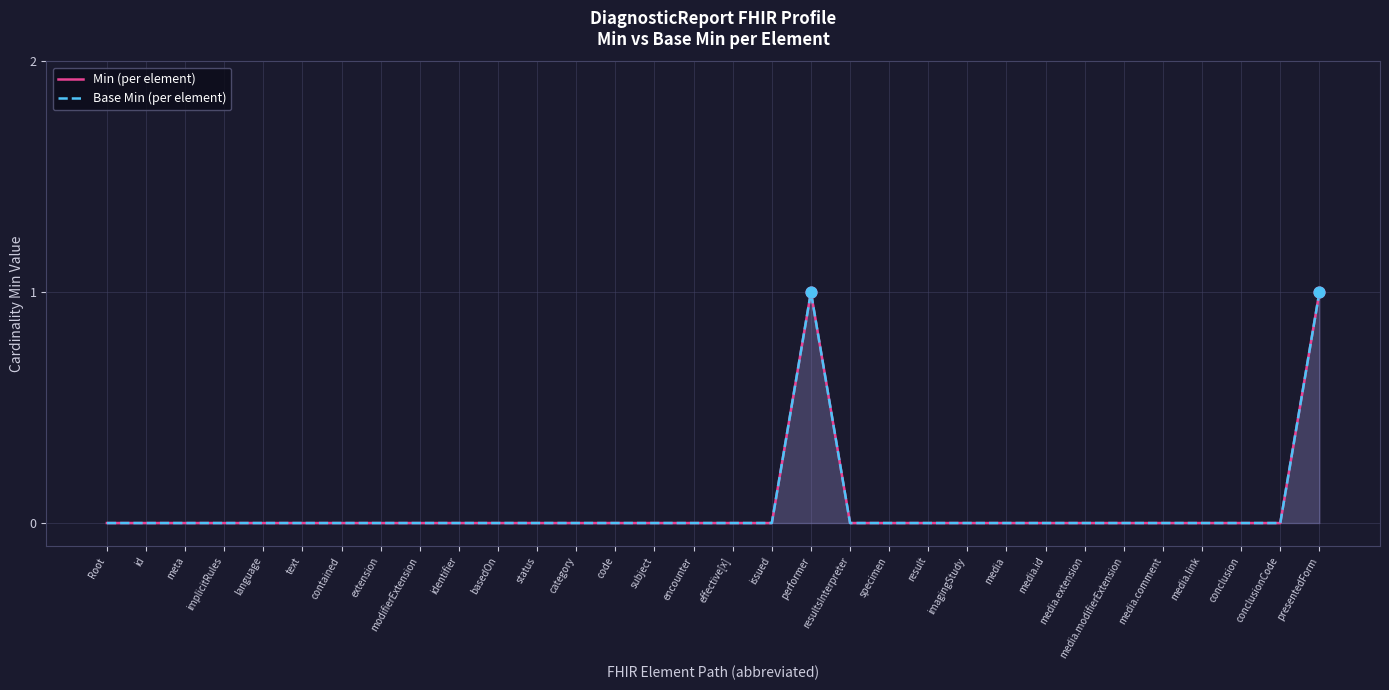

Is the value of Base Min (per element) at Root greater than the value of Min (per element) at media?

No